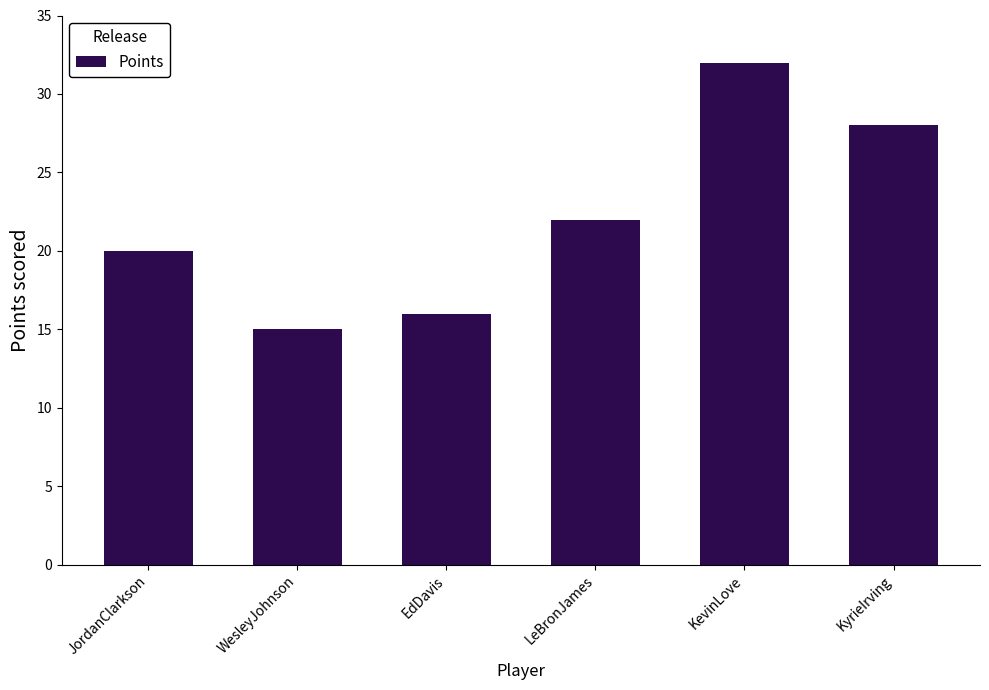

Reading right to left, list all the values displayed in this chart.

28	32	22	16	15	20